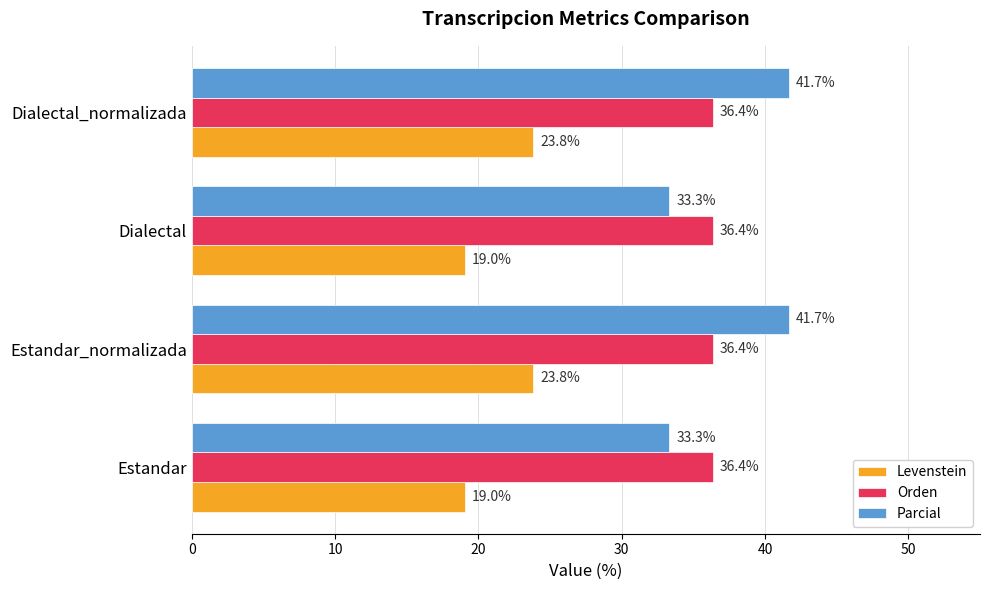

Rank the series at Estandar from lowest to highest value.

Levenstein, Parcial, Orden